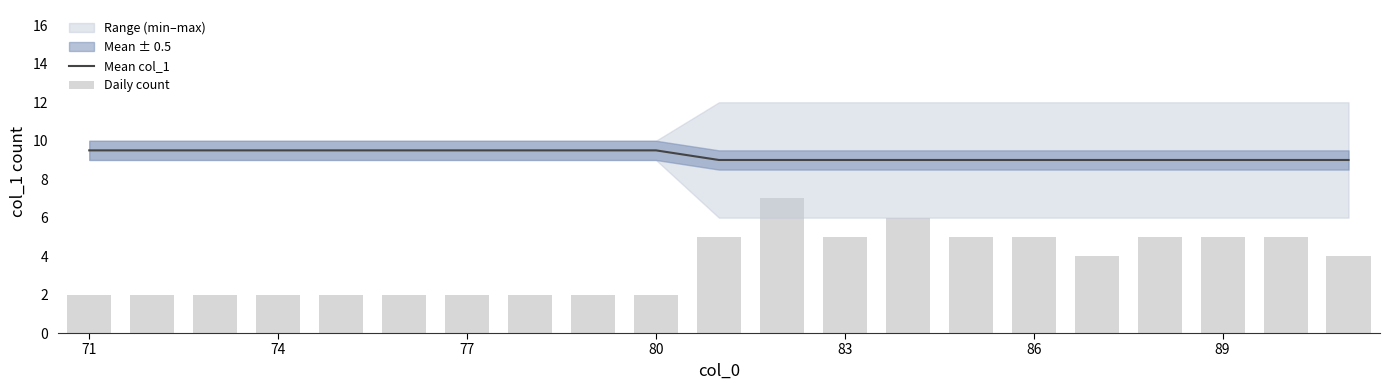

What is the value of the Daily count bar at the 15th from the left?

5.0